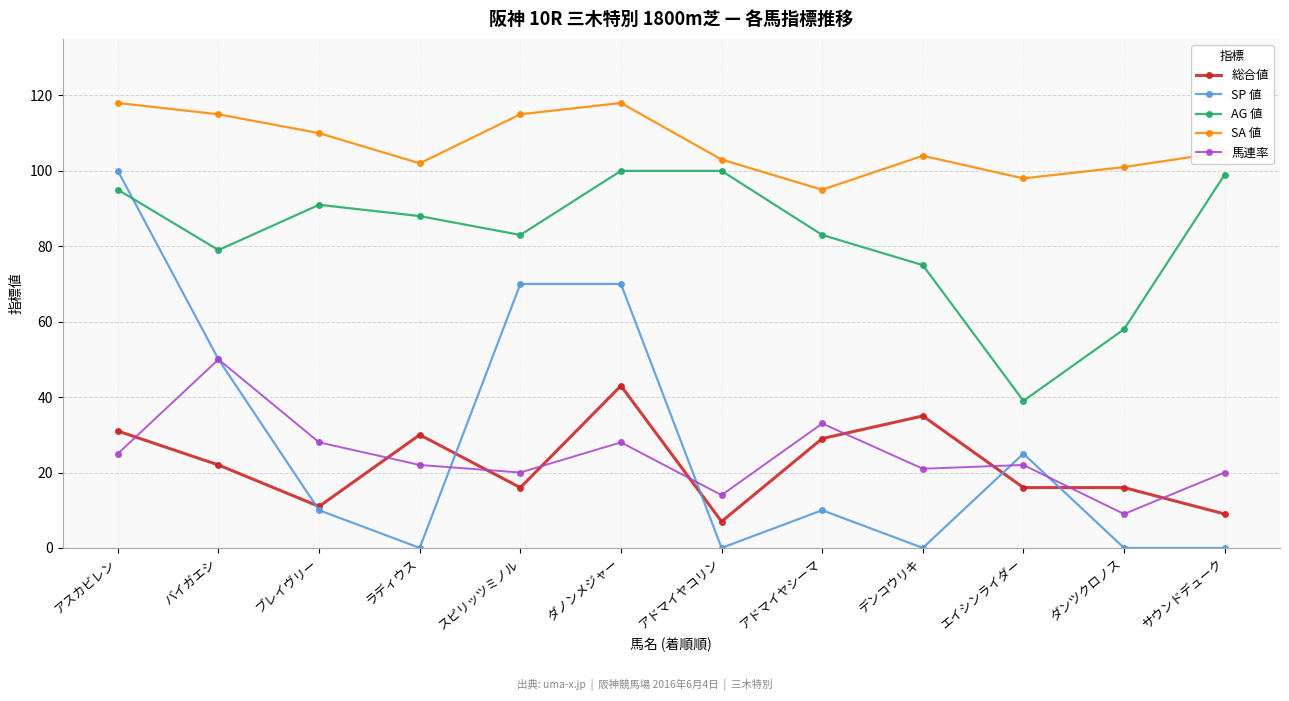

Where is the first local minimum for SA 値?

ラディウス